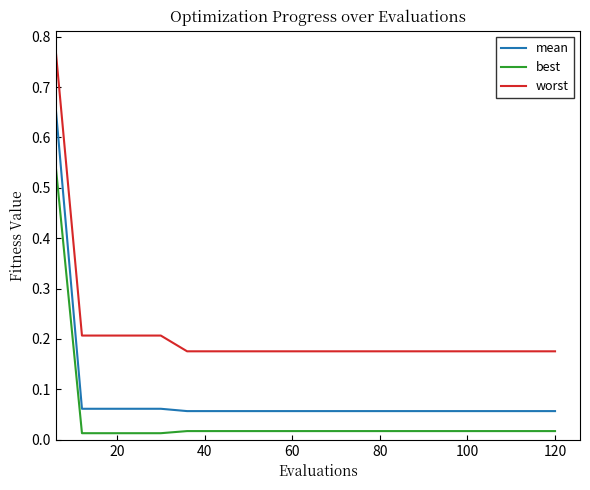

What is the difference between the maximum and minimum values in the worst series?

0.6